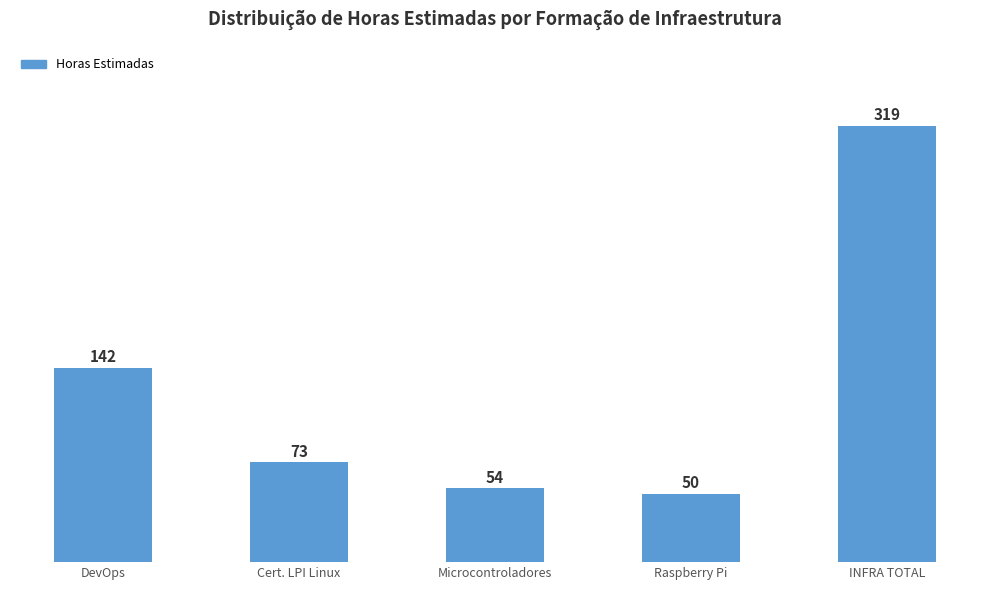

Rank the categories by value from highest to lowest.

INFRA TOTAL, DevOps, Cert. LPI Linux, Microcontroladores, Raspberry Pi